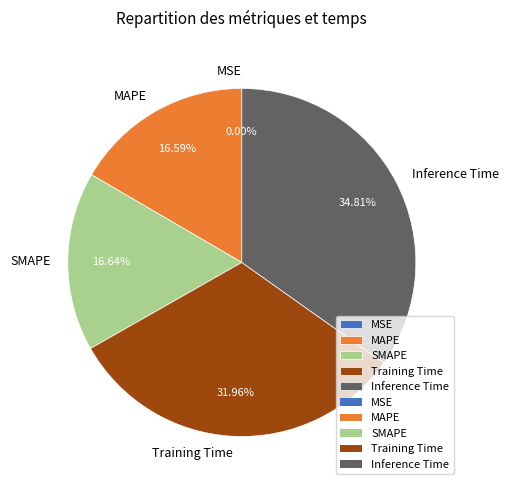

Count the number of slices in the pie.

5